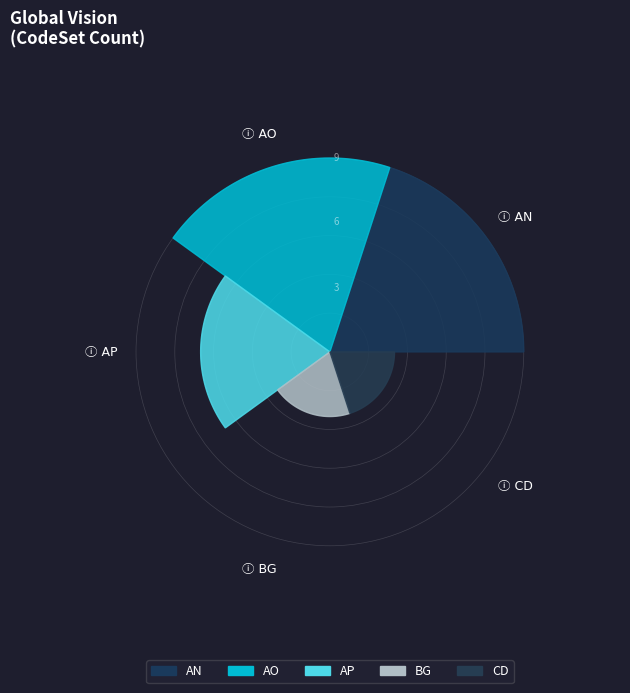

Rank the categories by value from highest to lowest.

AN, AO, AP, BG, CD